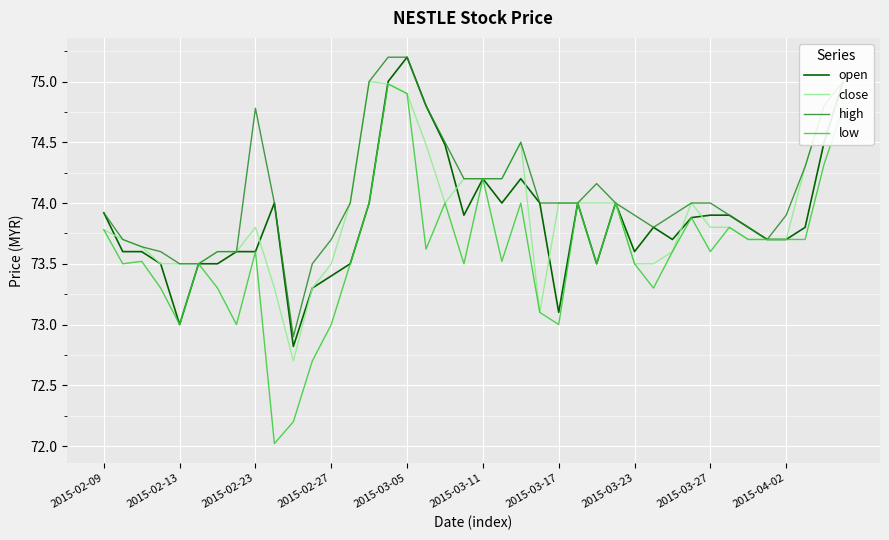

Which series has the widest spread of values?

low